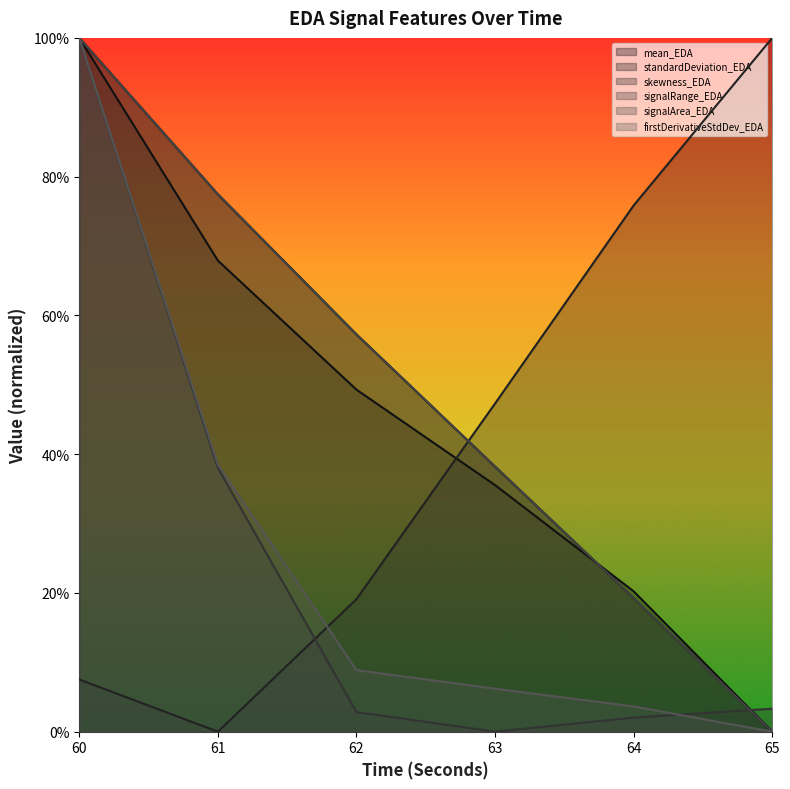

The signalArea_EDA series shows -0.4 at 65. True or false?

False